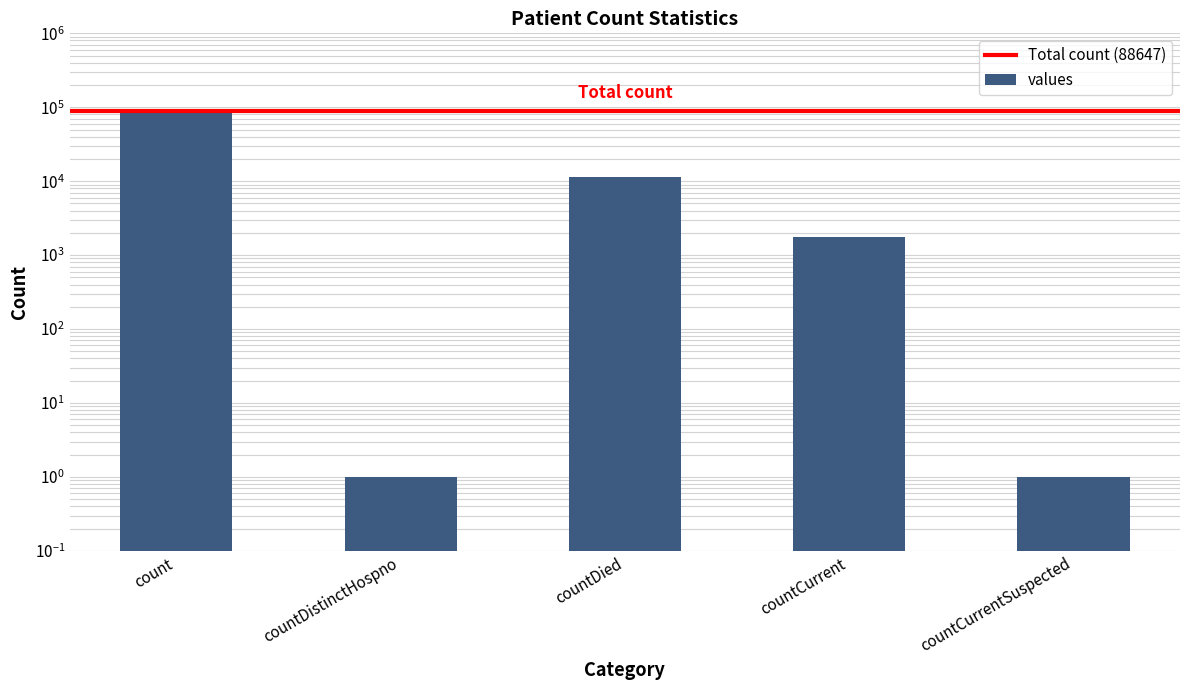

At which label does the data first exceed 1758?

count